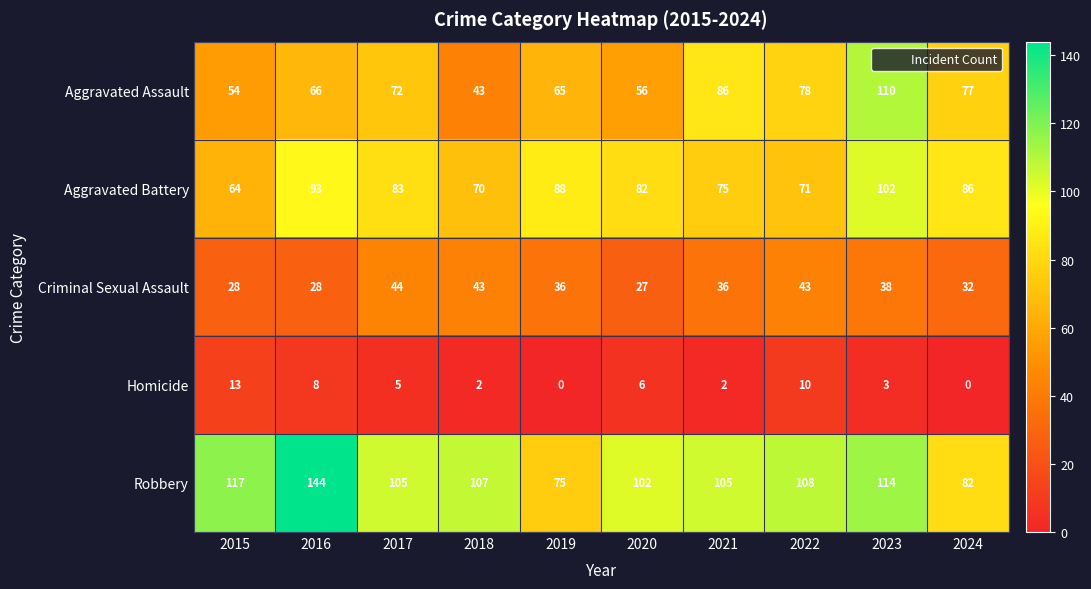

Is the value of Robbery at 2018 greater than the value of Aggravated Battery at 2023?

Yes